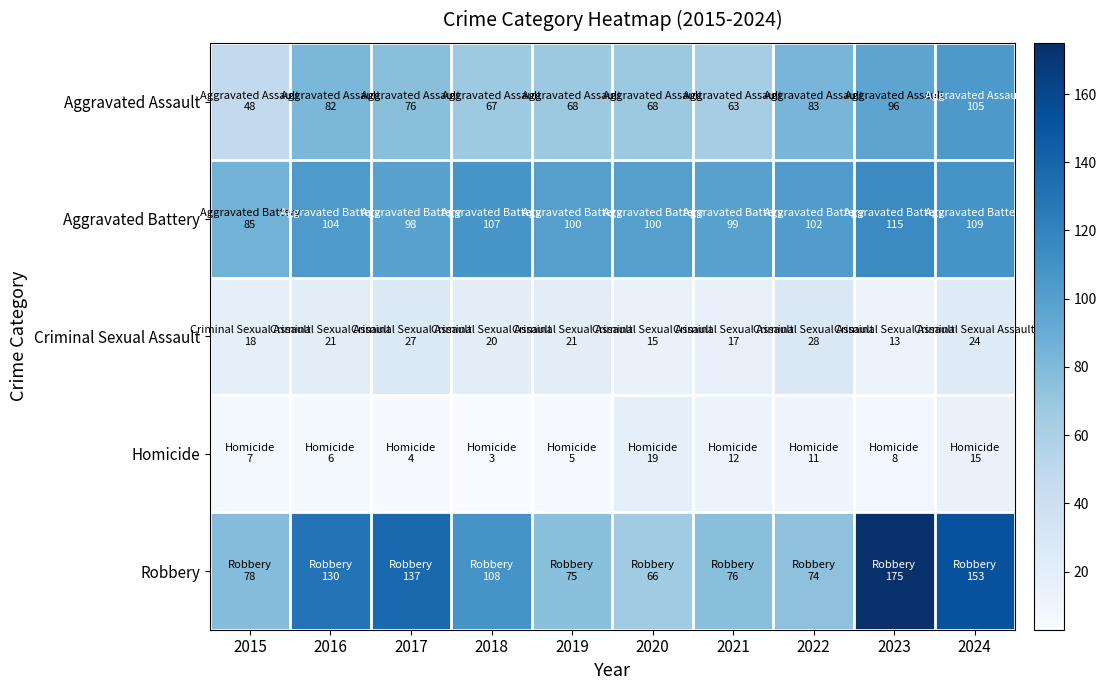

Which series has the largest range (max minus min)?

Robbery